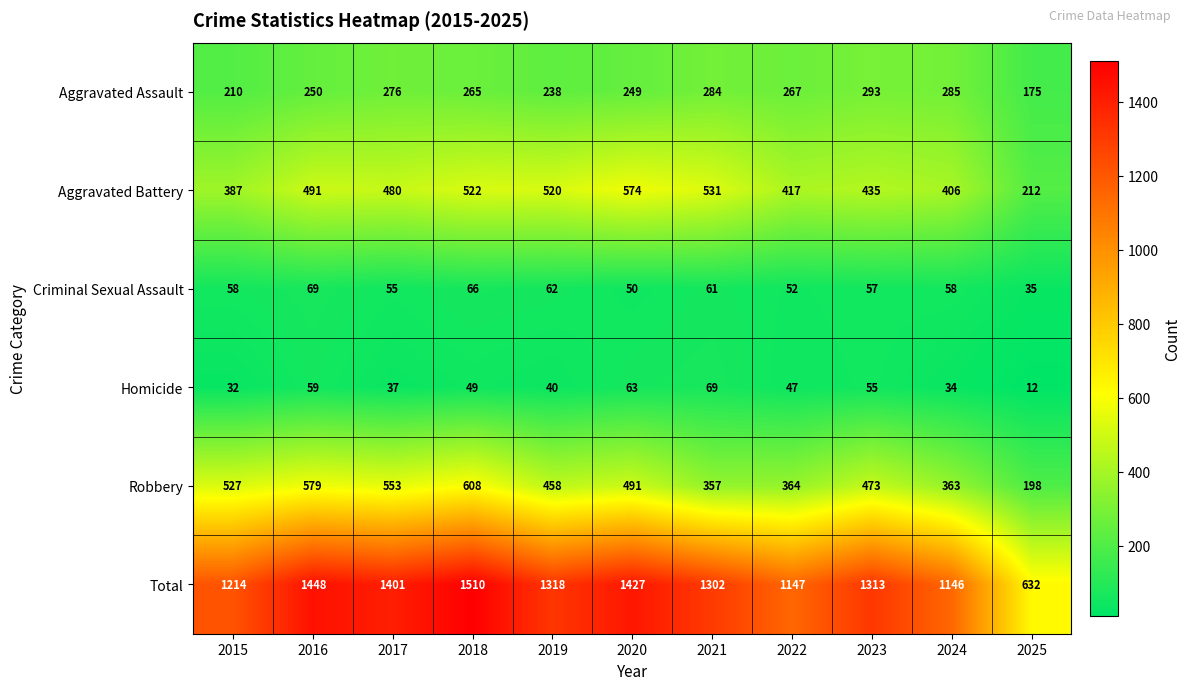

What is the greatest value displayed?

1510